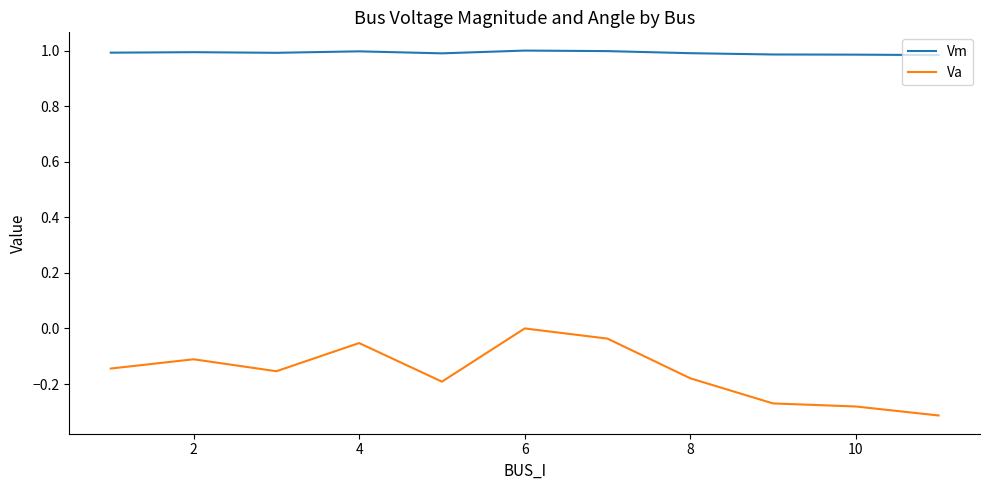

Which series has the largest total across all categories?

Vm